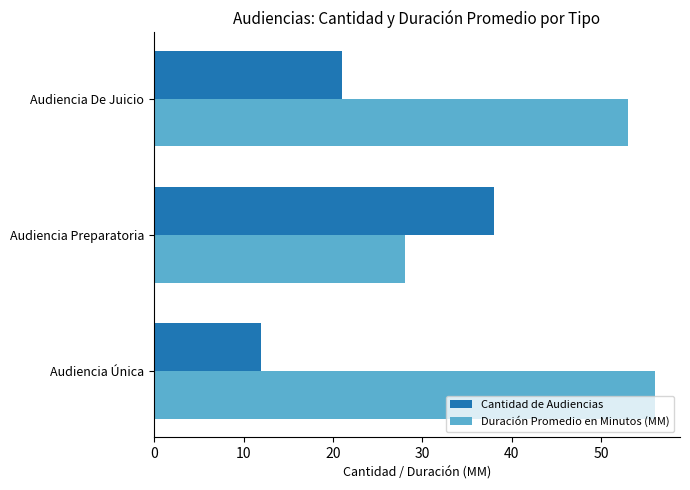

What is the maximum value for Cantidad de Audiencias?

38